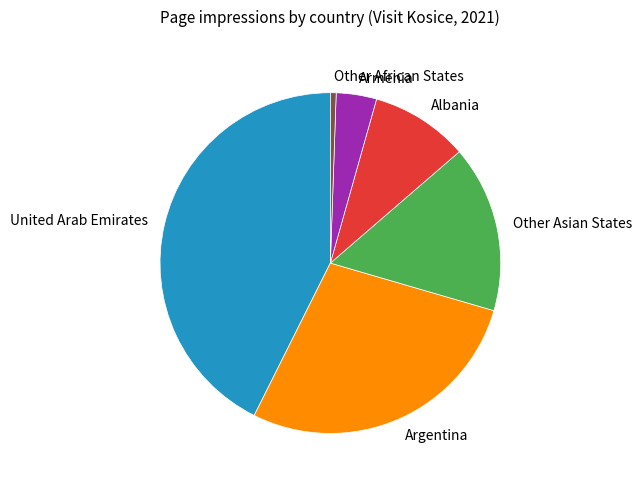

The Albania slice represents 1% of the pie. True or false?

False